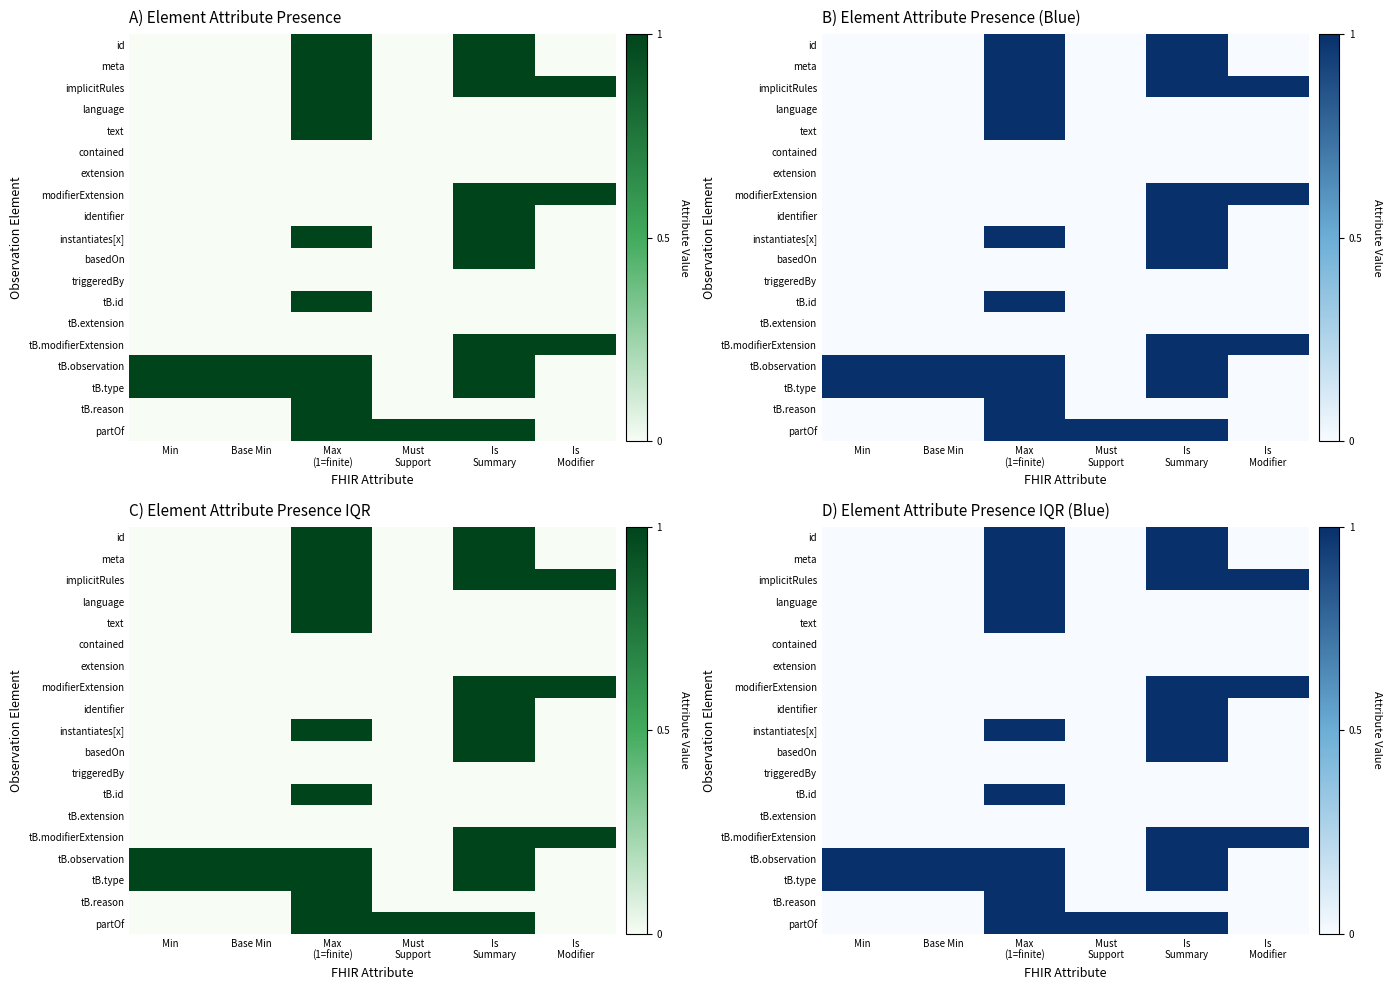

Which has a higher value, Base Min or Is
Summary?

Is
Summary